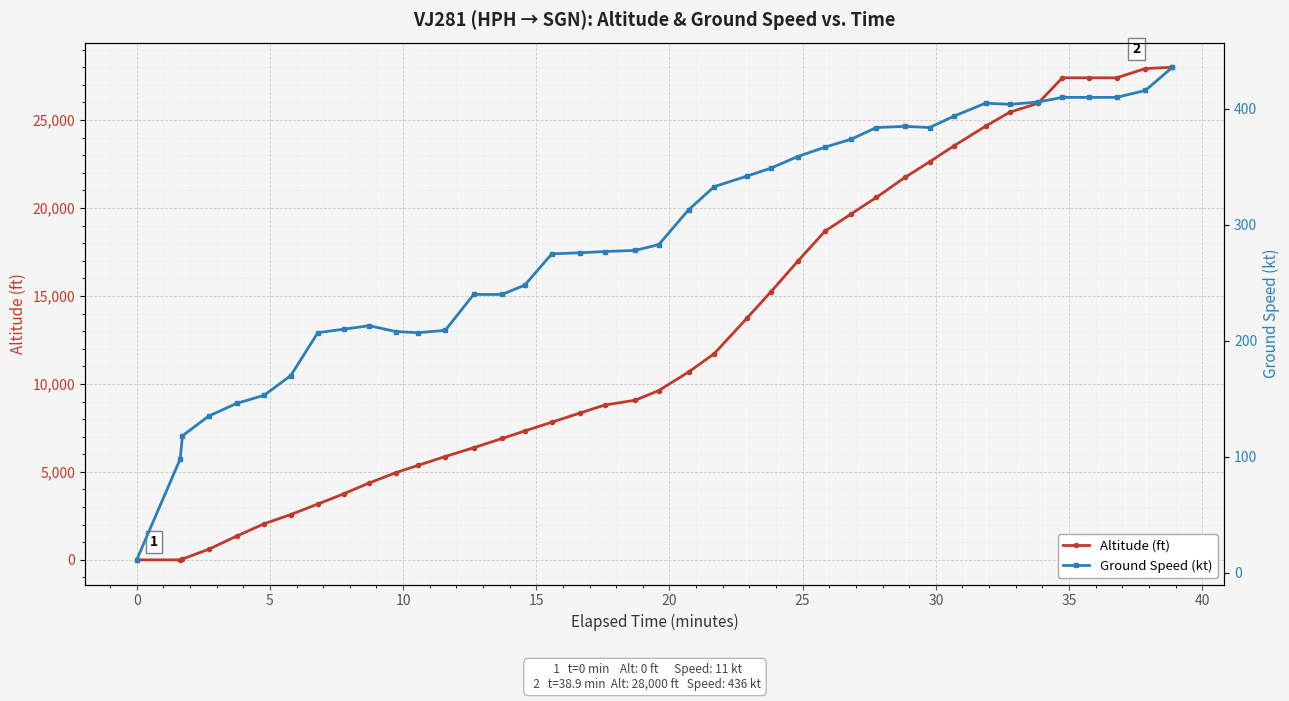

The value of Ground Speed (kt) at 0 is 49. True or false?

False